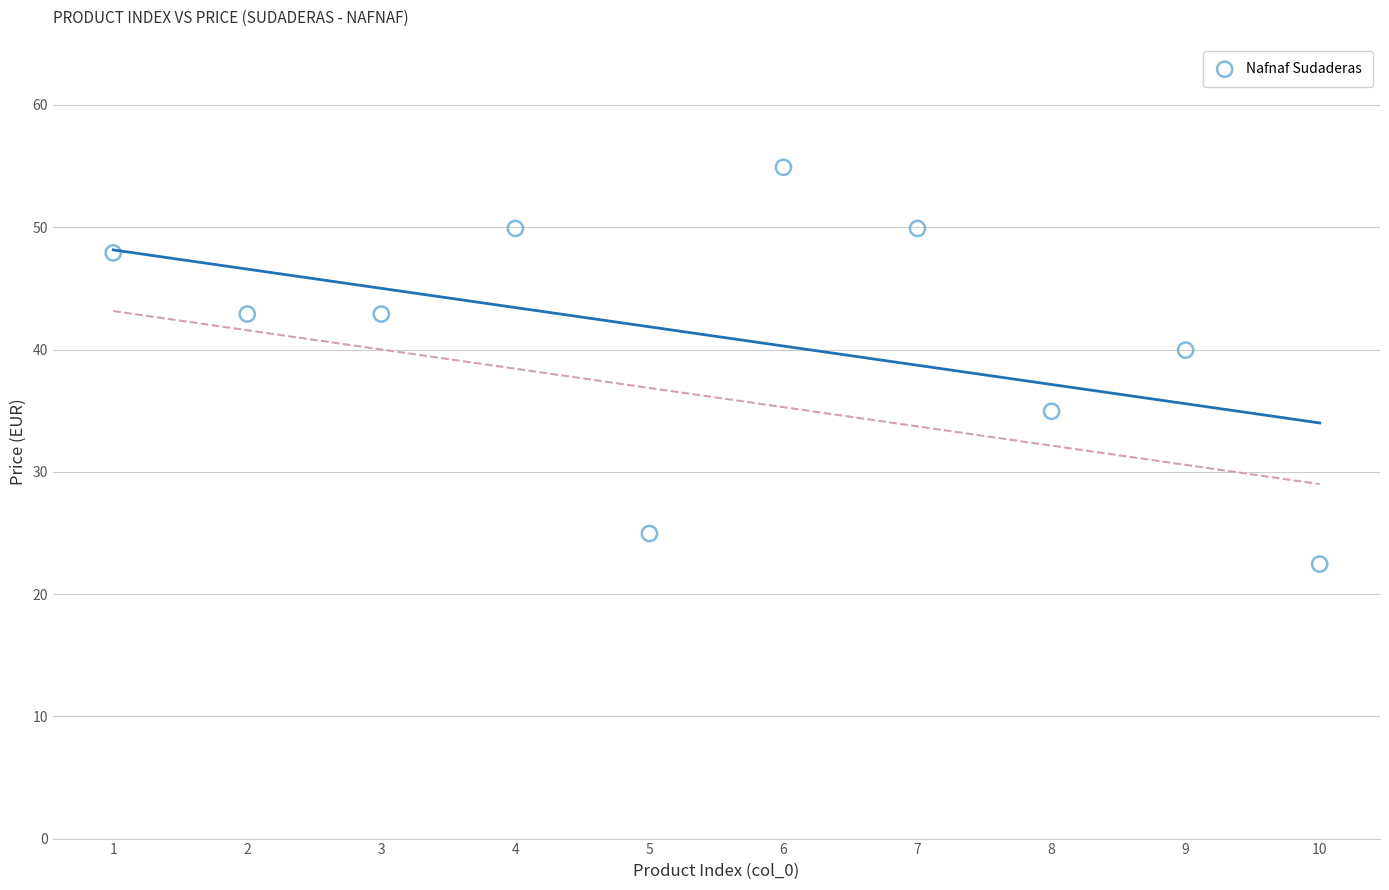

What is the average X value?

5.5